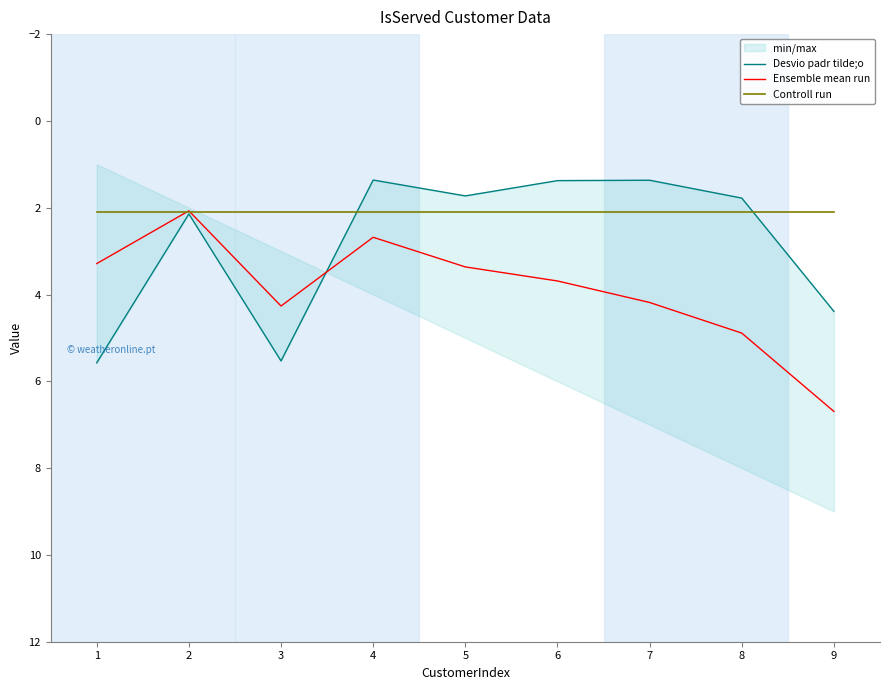

What is the greatest value displayed?

6.7